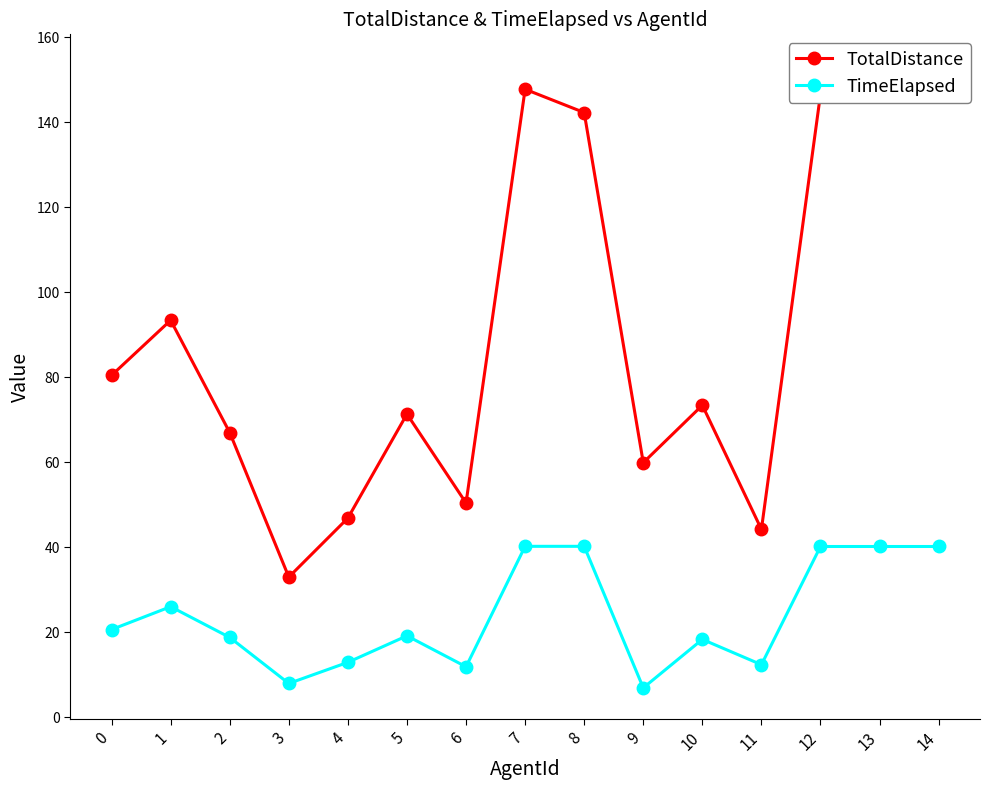

What is the difference between the second highest and minimum values in the TotalDistance series?

118.0